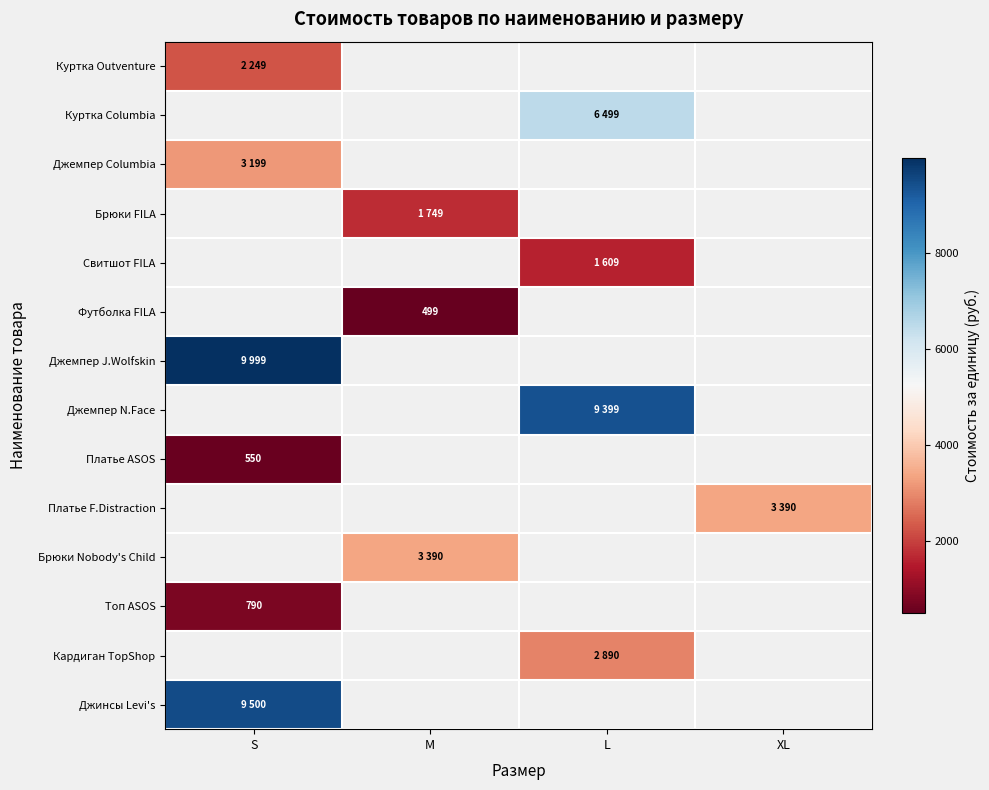

Count the number of categories in the chart.

4